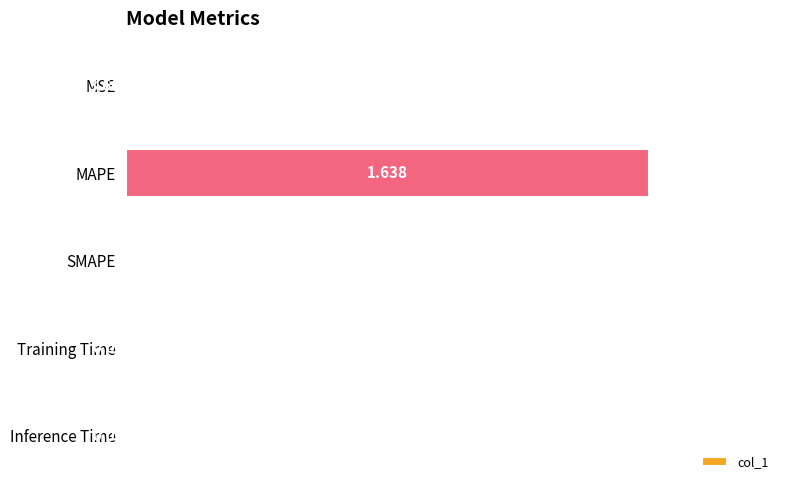

Between Inference Time and MAPE, which is larger?

MAPE